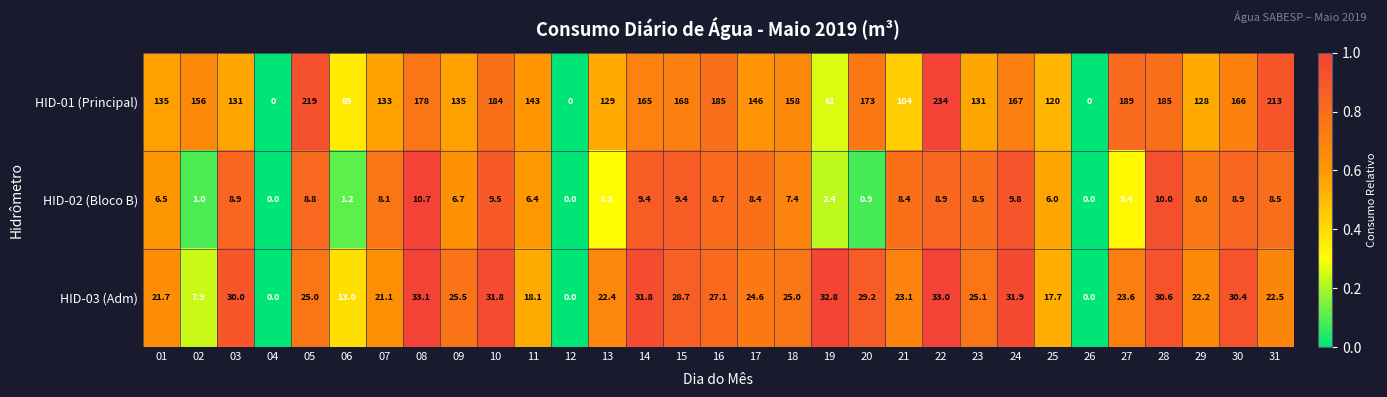

What is the maximum value shown in the chart?

234.0